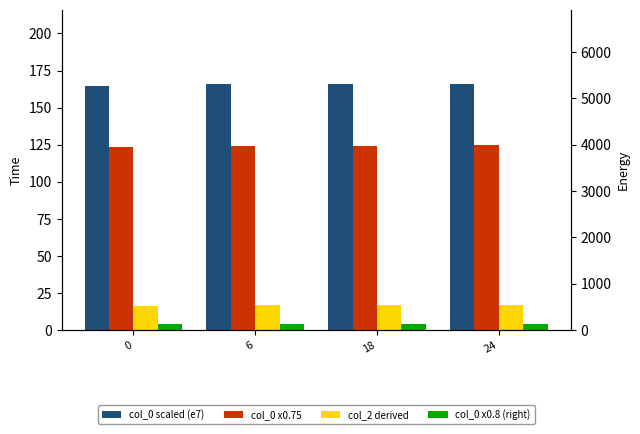

The value of col_0 scaled (e7) at 6 is 257.9. True or false?

False